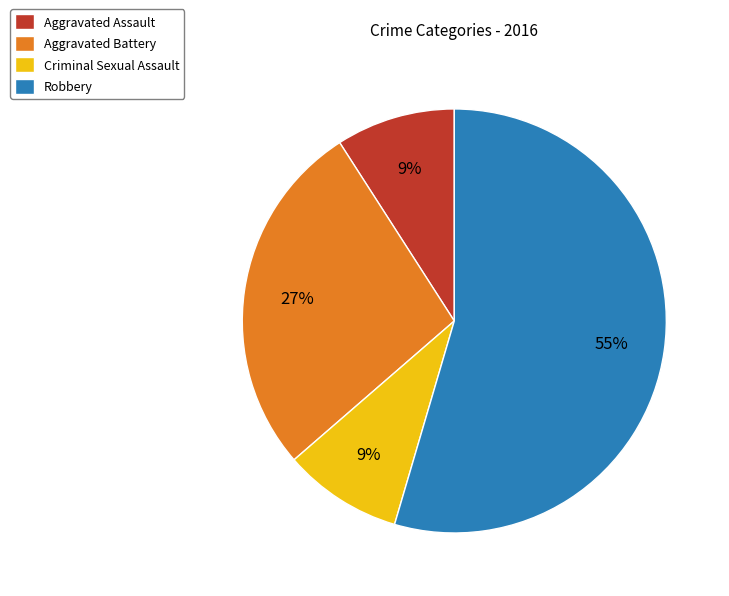

To the nearest percent, what is the average slice percentage?

25%